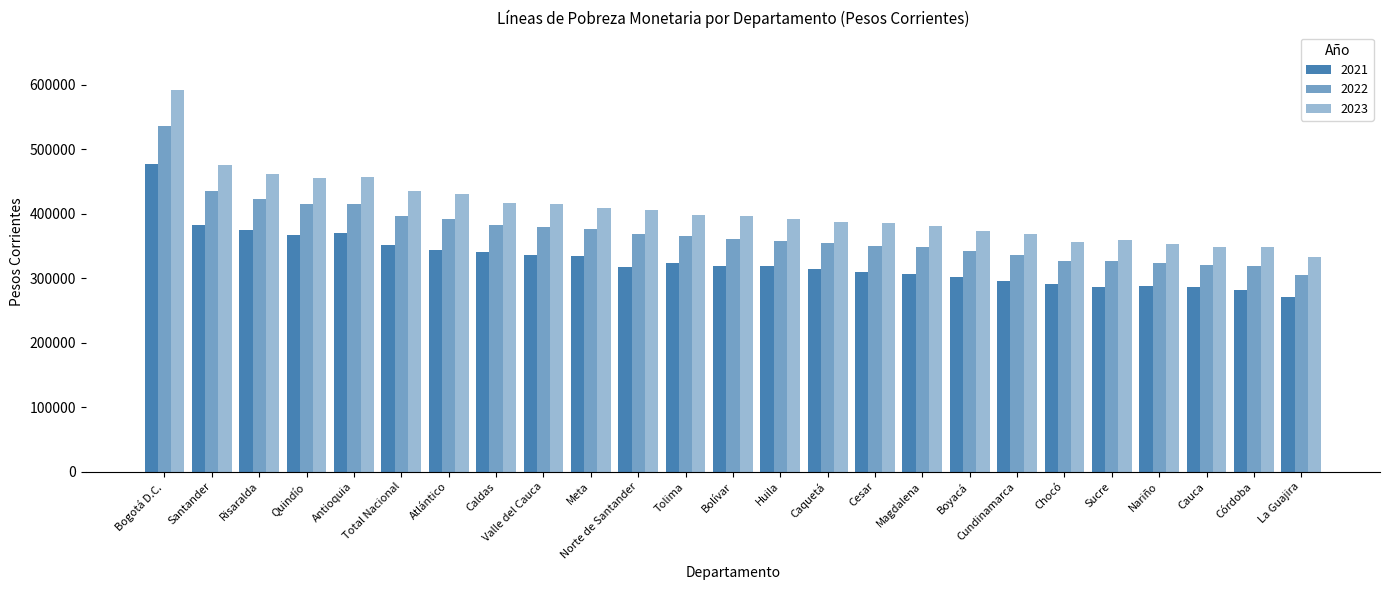

Are the bars grouped side by side (vs. stacked)?

Yes